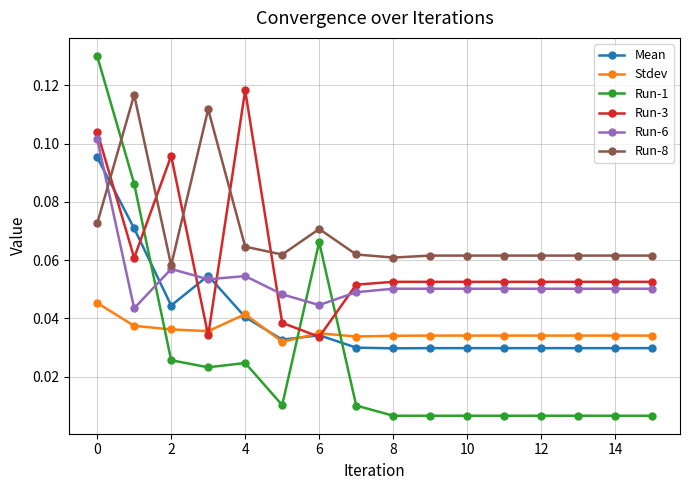

Which series has the largest total across all categories?

Run-8